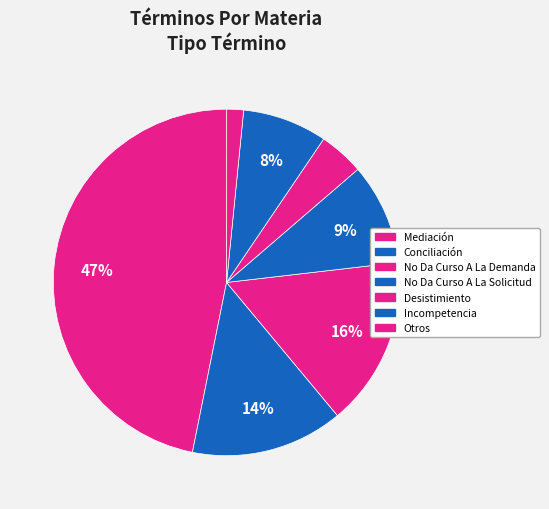

Count the number of slices in the pie.

7